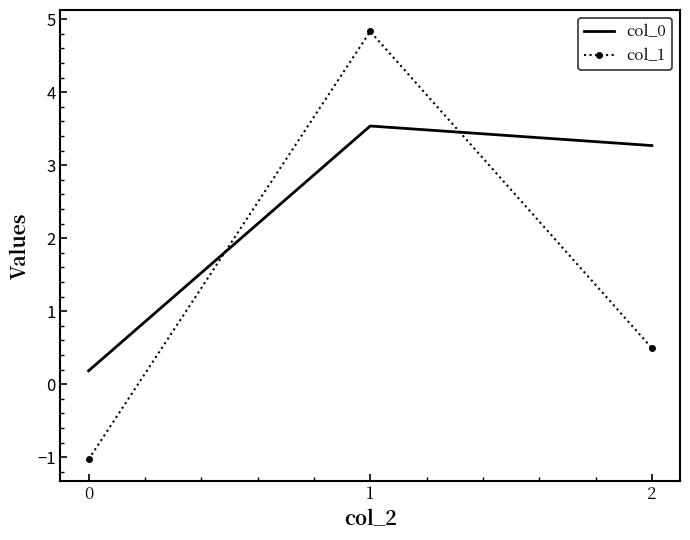

List the series in order of their peak value, highest first.

col_1, col_0